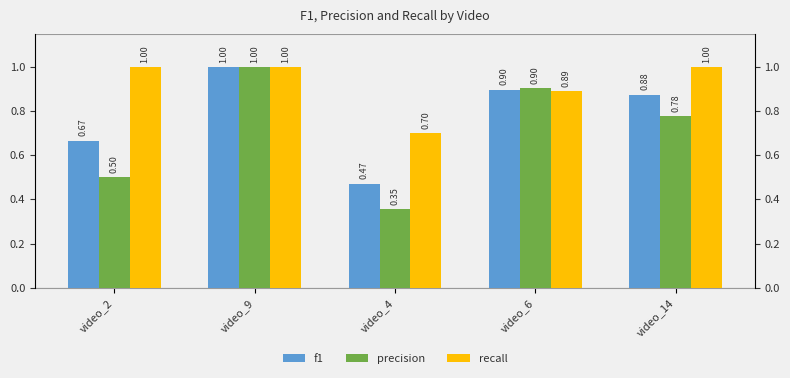

What is the label of the 4th bar from the left?

video_6